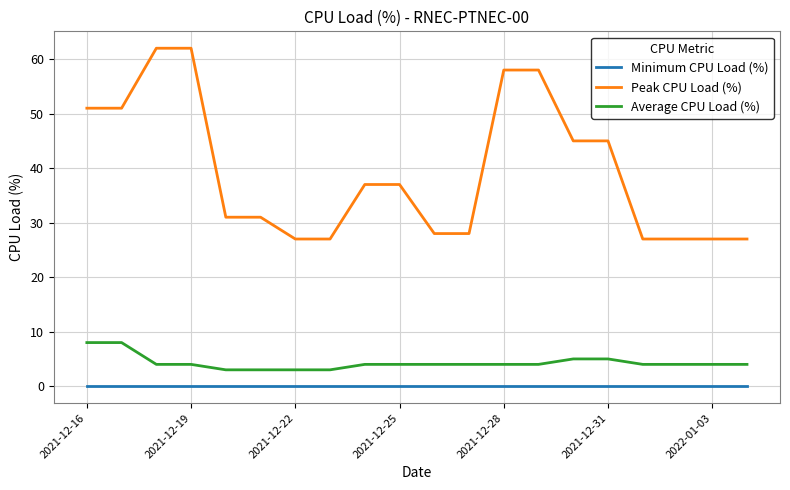

True or false: Average CPU Load (%) and Minimum CPU Load (%) cross at least once.

False